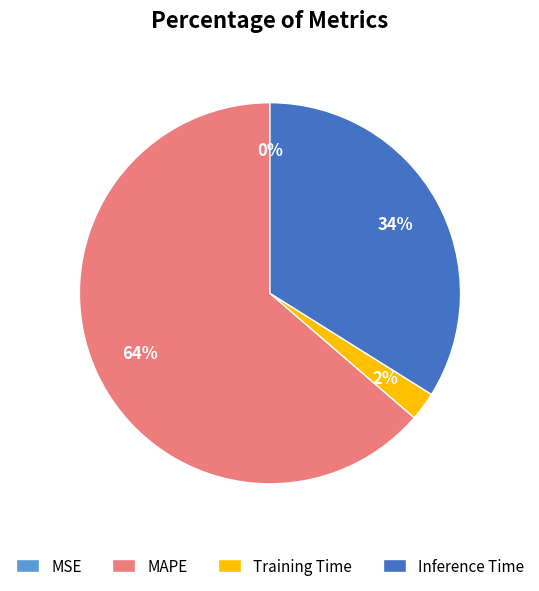

To the nearest percent, what percentage of the pie is Training Time?

2%